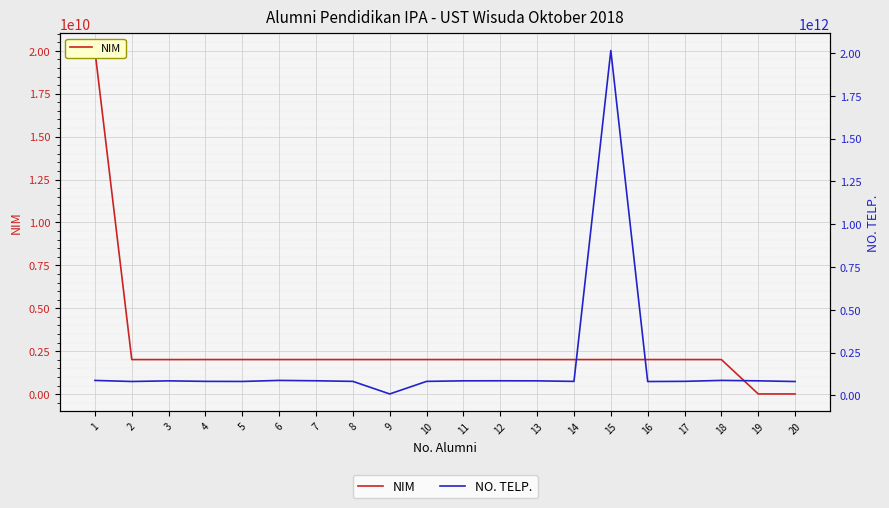

True or false: NIM and NO. TELP. cross at least once.

False